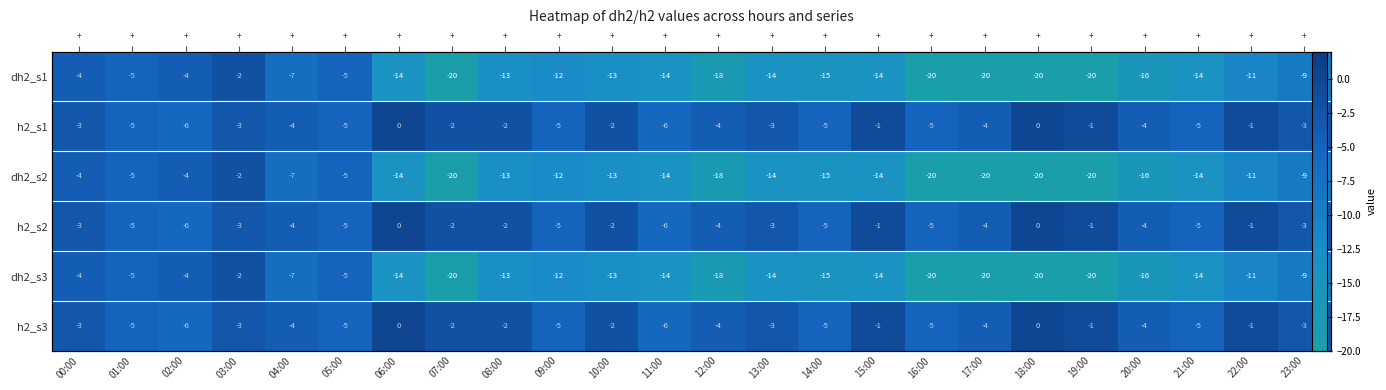

List the labels in order of h2_s3 value, smallest first.

02:00, 11:00, 01:00, 05:00, 09:00, 14:00, 16:00, 21:00, 04:00, 12:00, 17:00, 20:00, 00:00, 03:00, 13:00, 23:00, 07:00, 08:00, 10:00, 15:00, 19:00, 22:00, 06:00, 18:00